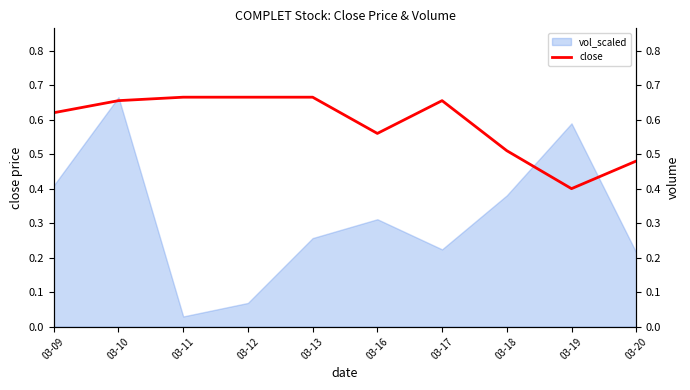

Where is the data nearest to the value 0?

03-19